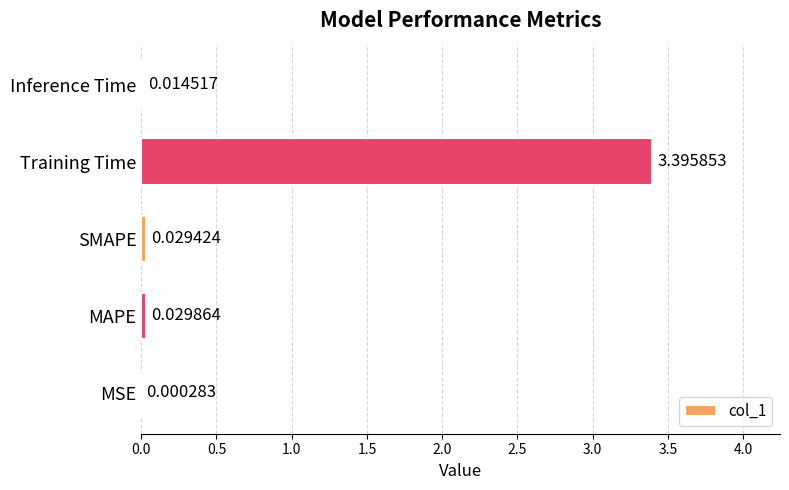

What is the change in value from Training Time to Inference Time?

-3.4